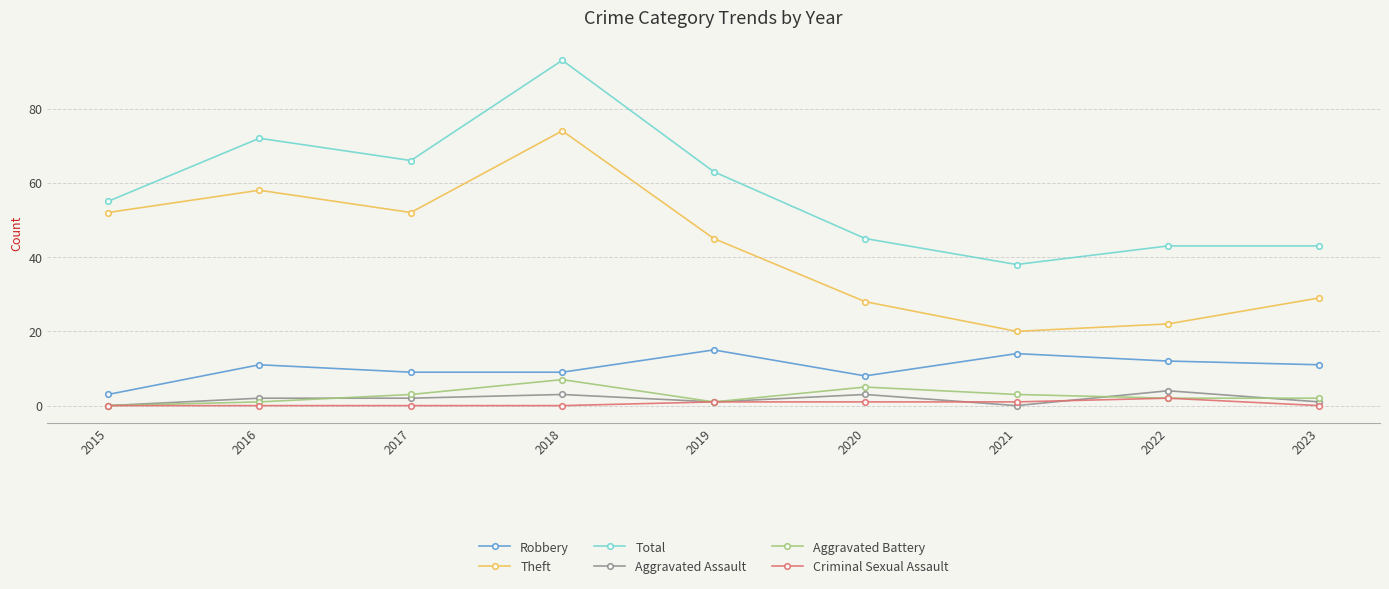

What are all the series names shown in the legend?

Robbery, Theft, Total, Aggravated Assault, Aggravated Battery, Criminal Sexual Assault